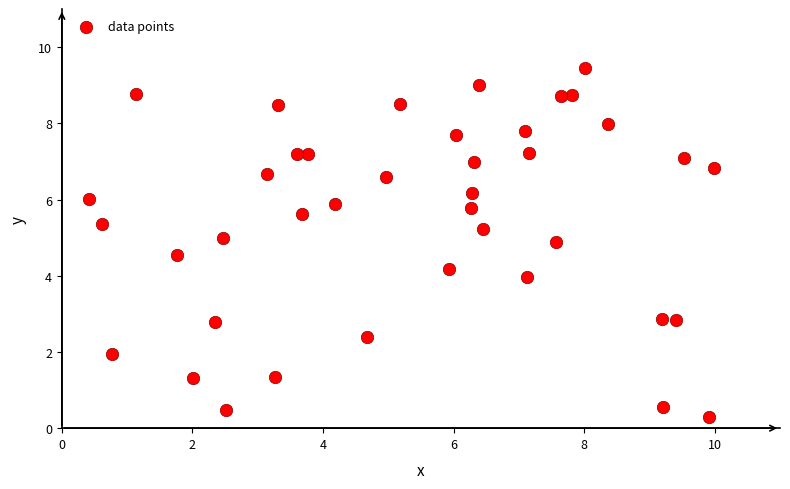

What is the range of Y values (max minus min)?

9.2